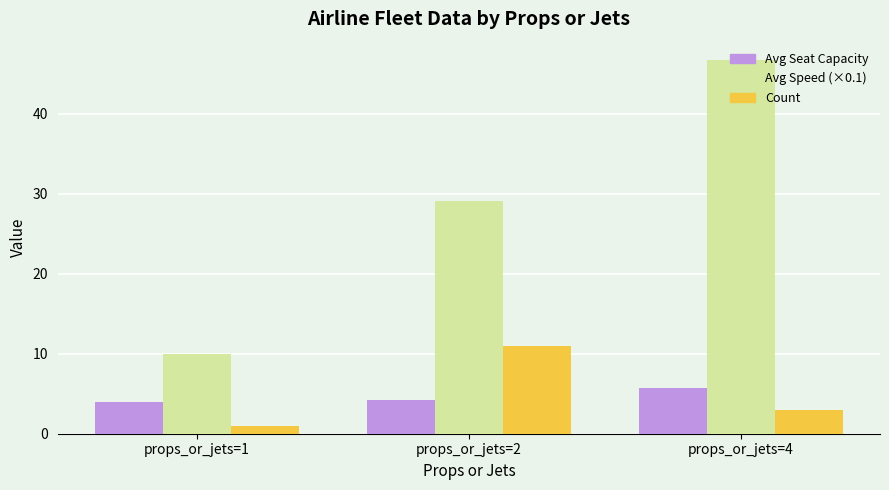

What is the difference between the highest and lowest values at props_or_jets=4?

43.7